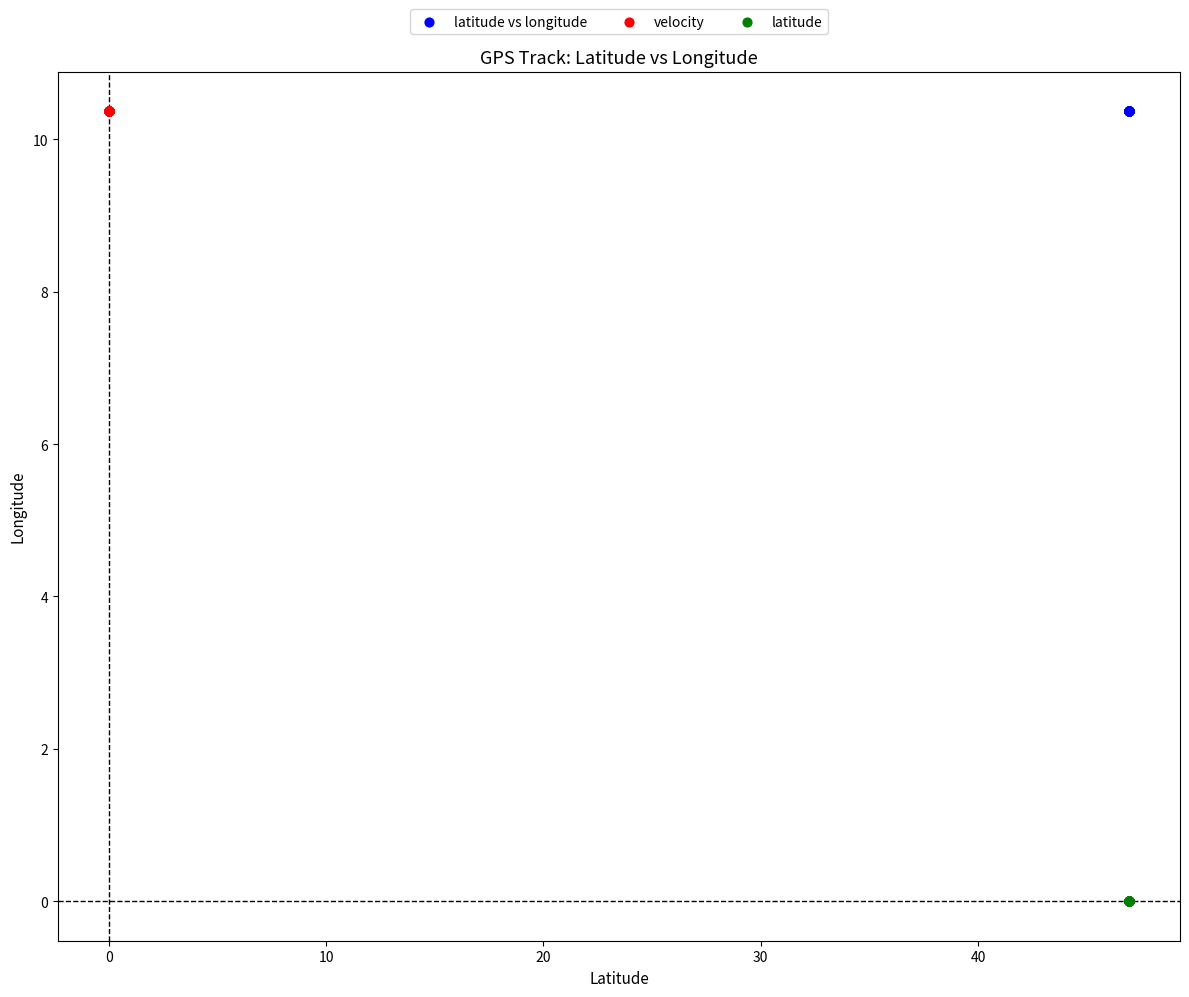

Which series reaches the minimum Y coordinate?

latitude